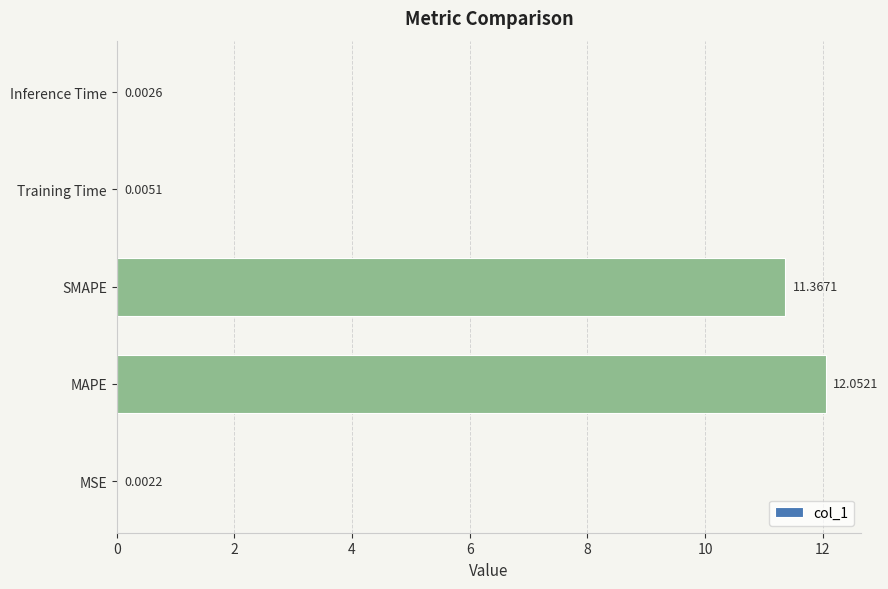

Which category has the highest value across all series?

MAPE